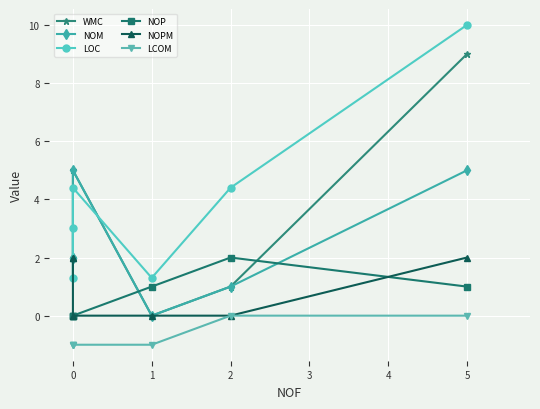

How many values in the LOC series exceed 4?

3